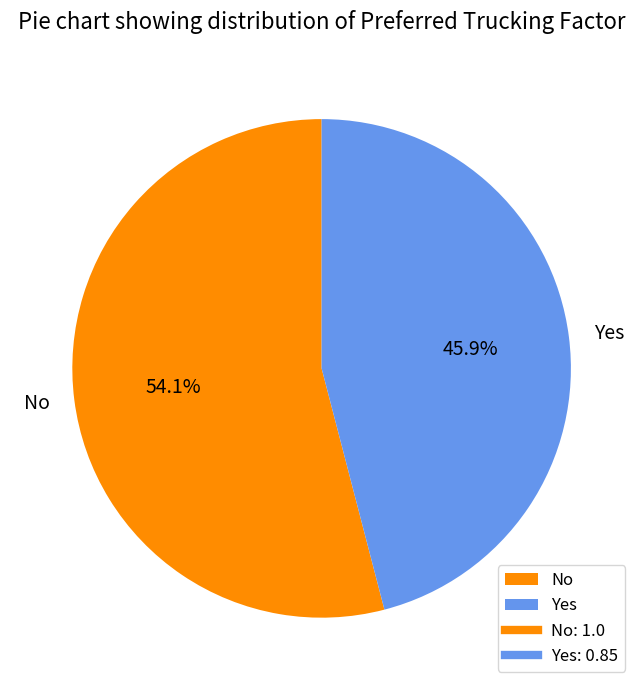

Is there a majority slice in this chart?

Yes